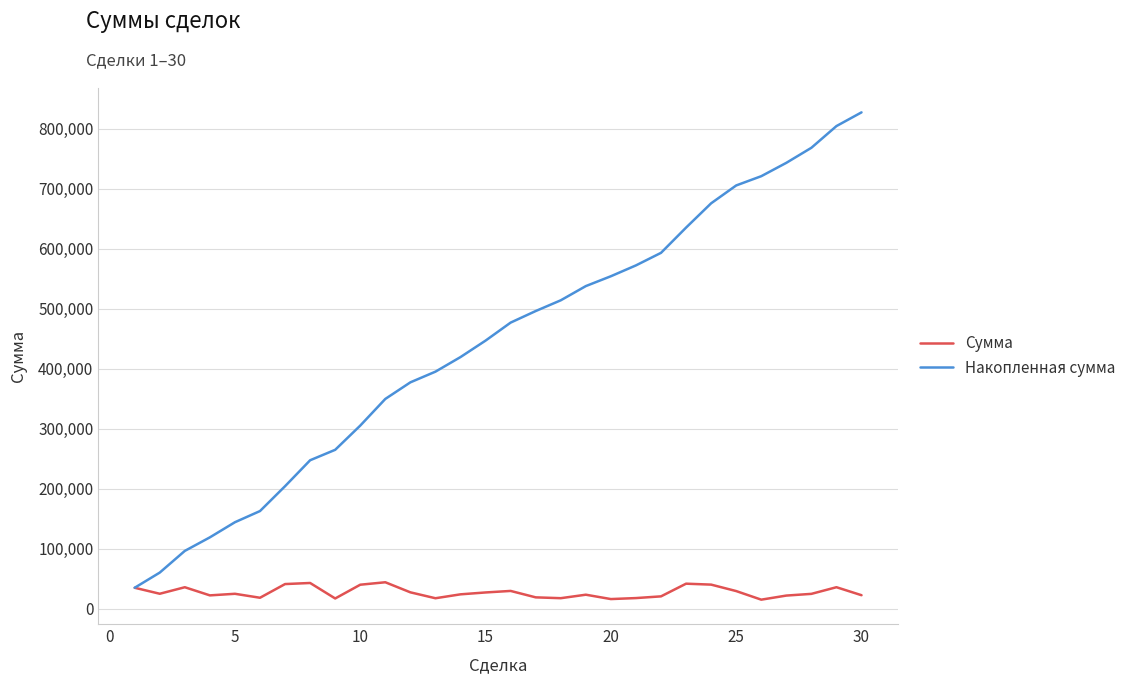

What is the difference between the maximum and minimum values in the Сумма series?

28980